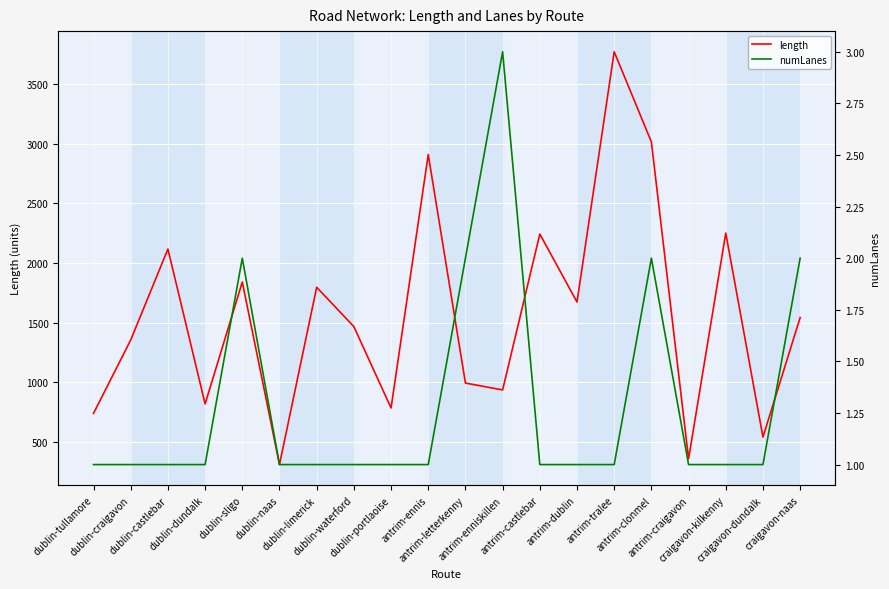

True or false: length and numLanes cross at least once.

False